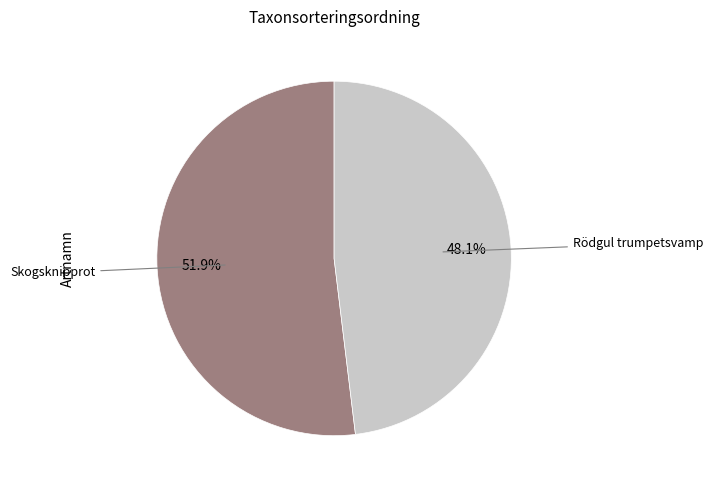

What percentage is the Rödgul trumpetsvamp slice, to the nearest percent?

48%